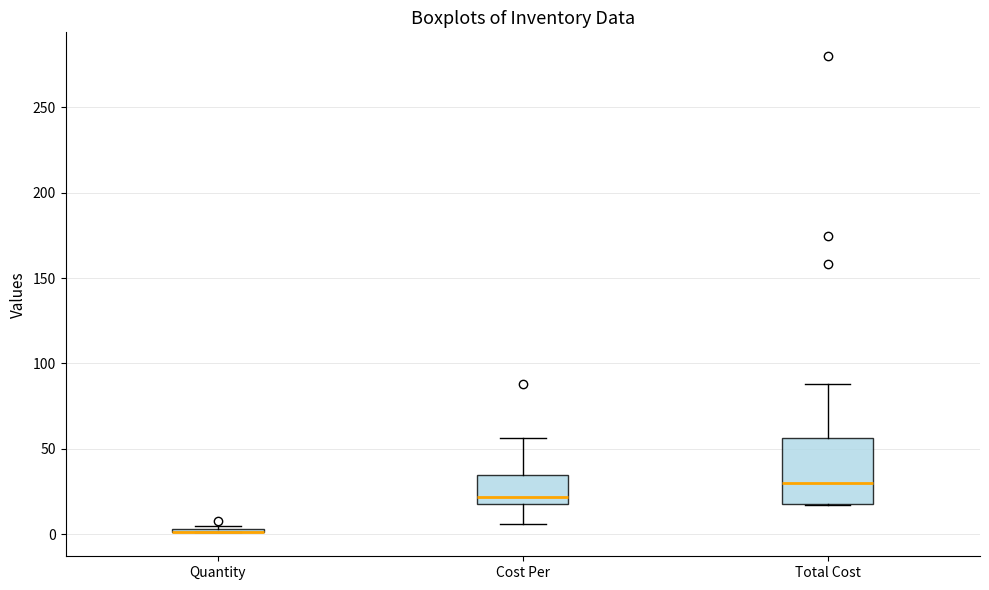

Comparing the boxes themselves (not the whiskers), which one is the tallest?

Total Cost